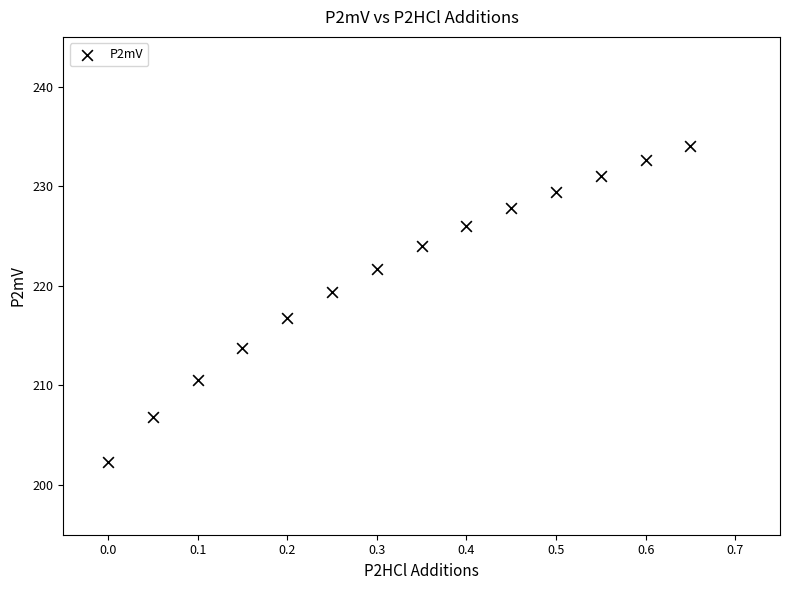

What is the range of X values (max minus min)?

0.7